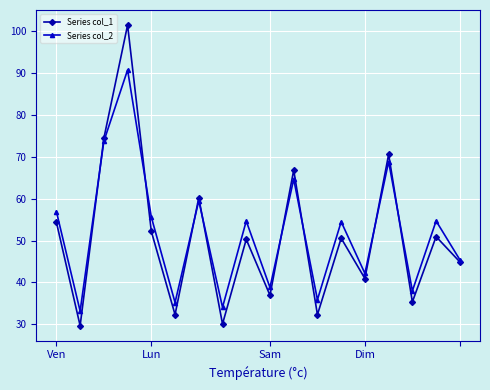

What is the smallest value displayed?

29.6